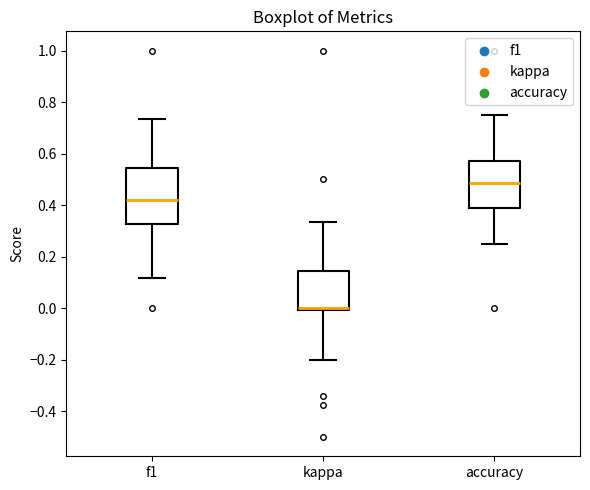

Reading left to right, read every box against the y-axis: the position of its median line, the range the box covers, and the ends of its whiskers. The values are not printed on the chart, so give them approximately, as read against the axis.

f1: median 0.42, box 0.32 to 0.54, whiskers 0.12 to 0.74
kappa: median 0.00 (just above the box's lower edge), box 0.00 to 0.14, whiskers -0.20 to 0.34
accuracy: median 0.48, box 0.38 to 0.58, whiskers 0.26 to 0.76